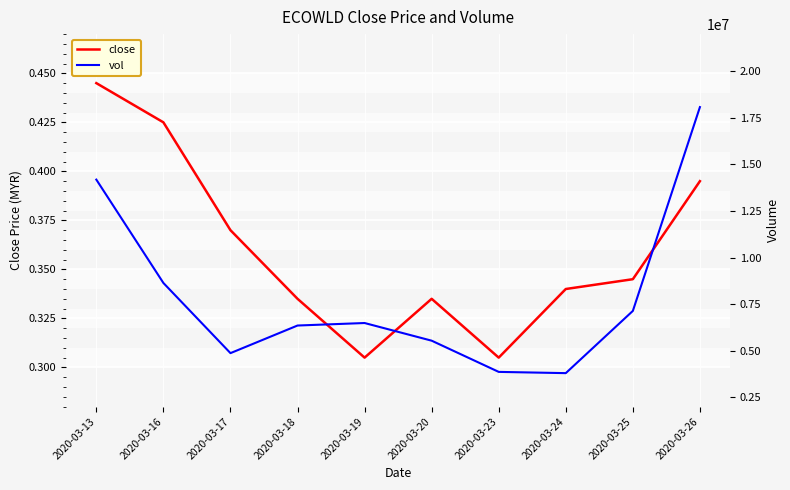

List the series in order of their peak value, highest first.

vol, close